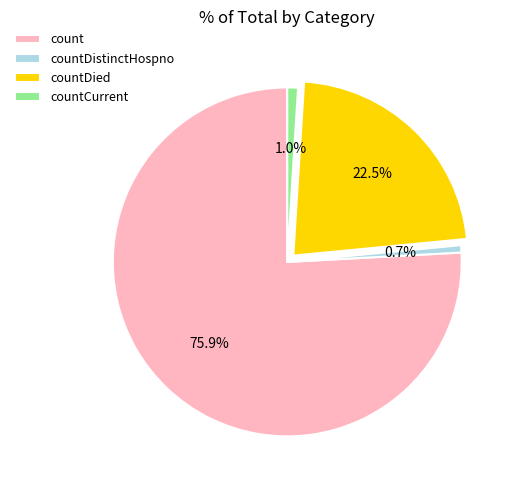

To the nearest percent, what is the average slice percentage?

25%